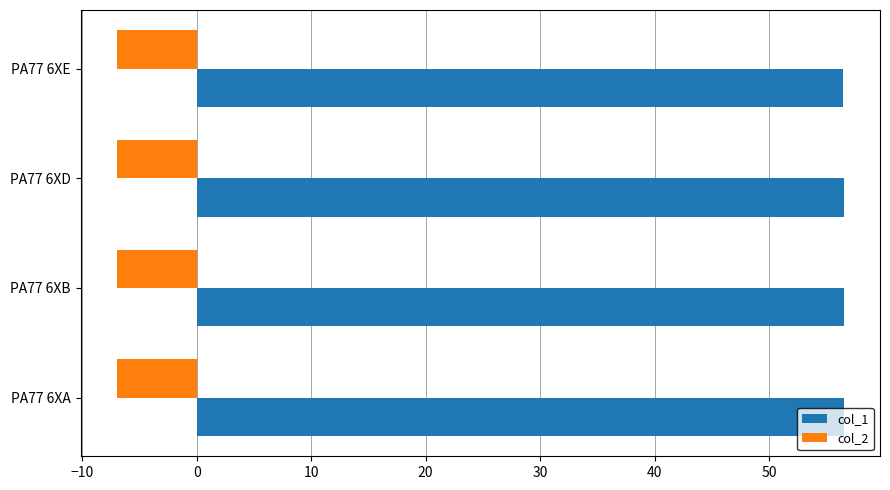

At how many categories does at least one series exceed 0?

4